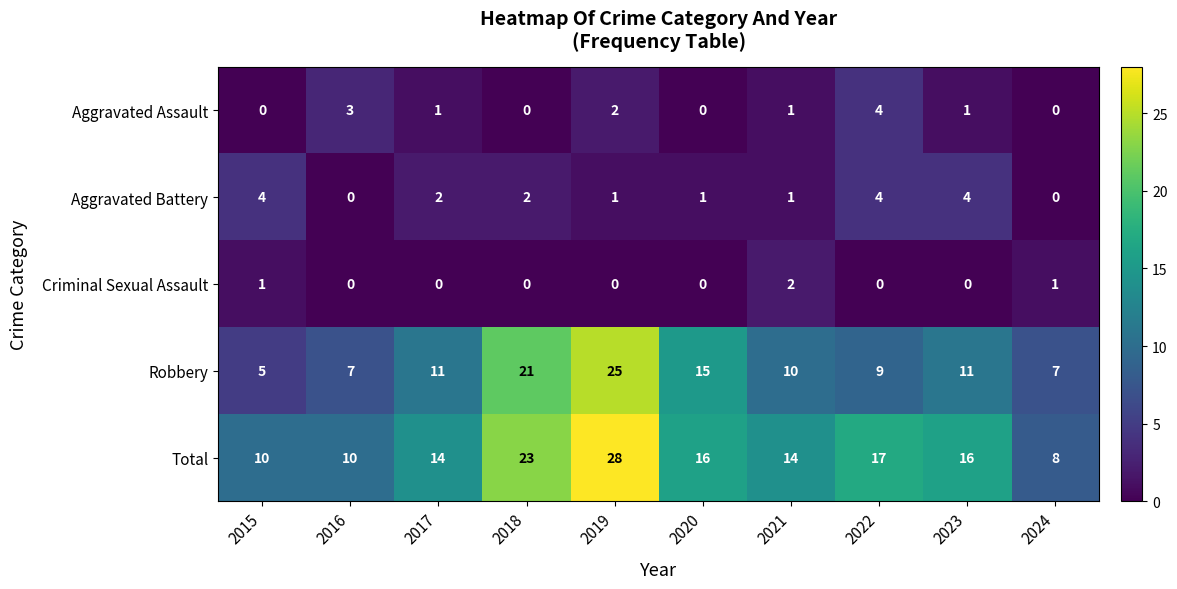

The value of Aggravated Assault at 2017 is 1. True or false?

True